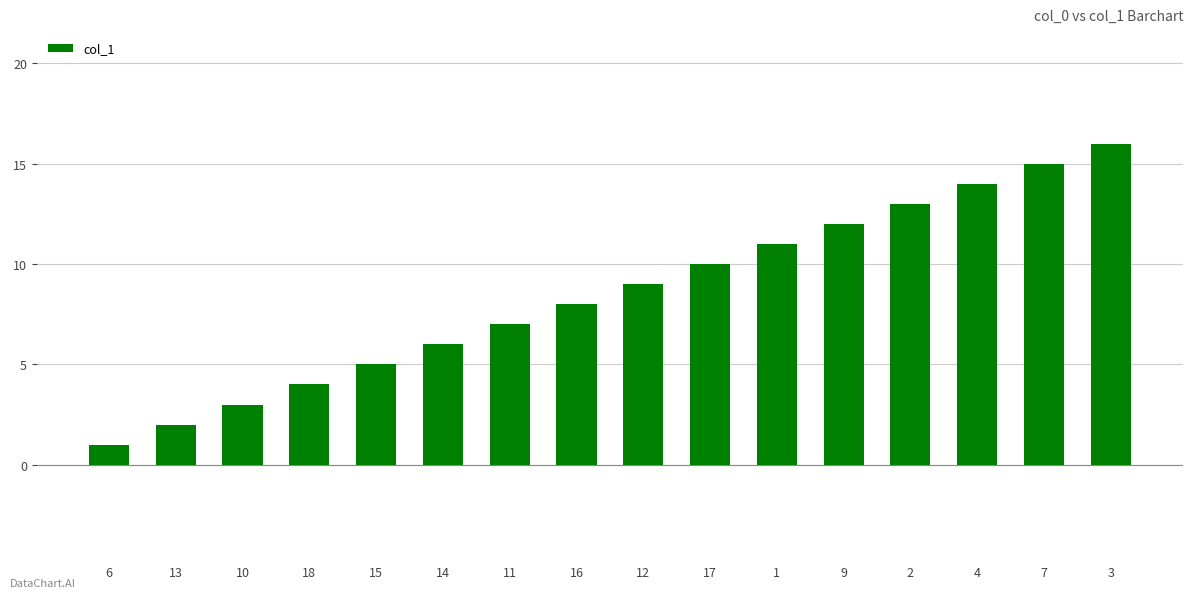

Where is the data nearest to the value 8?

16